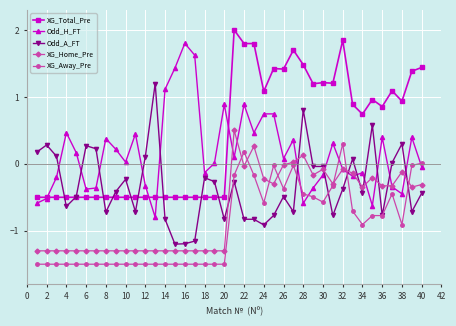

What is the greatest value displayed?

2.0